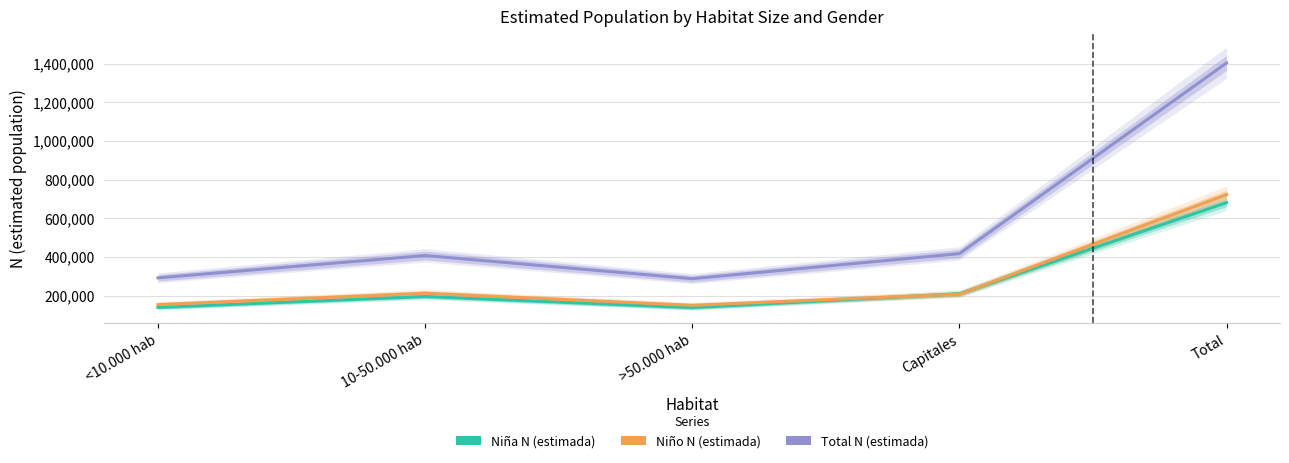

True or false: Total N (estimada) and Niño N (estimada) intersect in this chart.

False